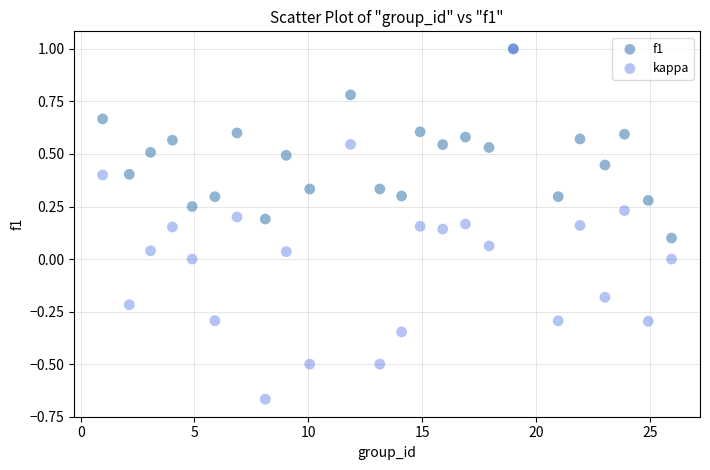

What are all the series names shown in the legend?

f1, kappa